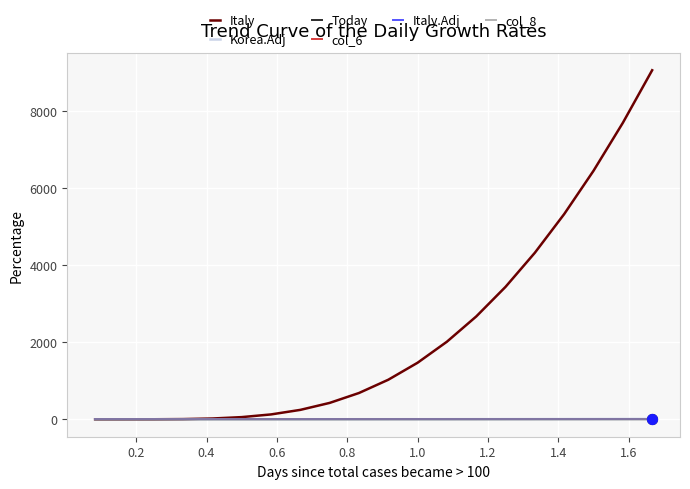

Which series has the largest total across all categories?

Italy